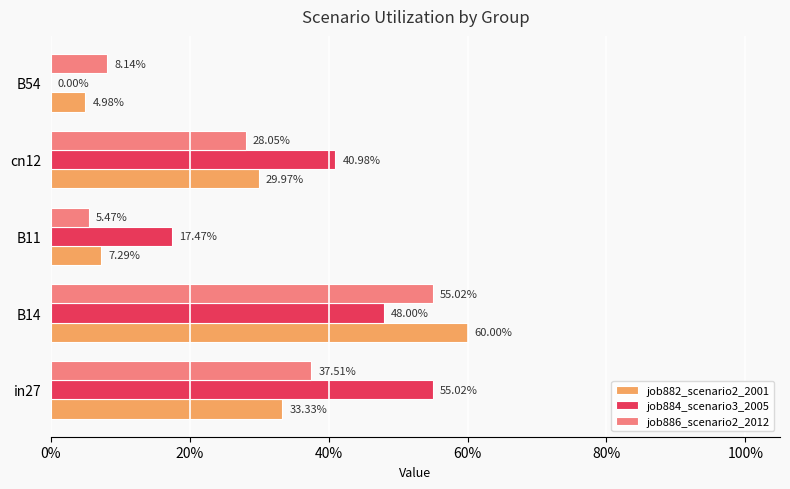

What are all the series names shown in the legend?

job882_scenario2_2001, job884_scenario3_2005, job886_scenario2_2012